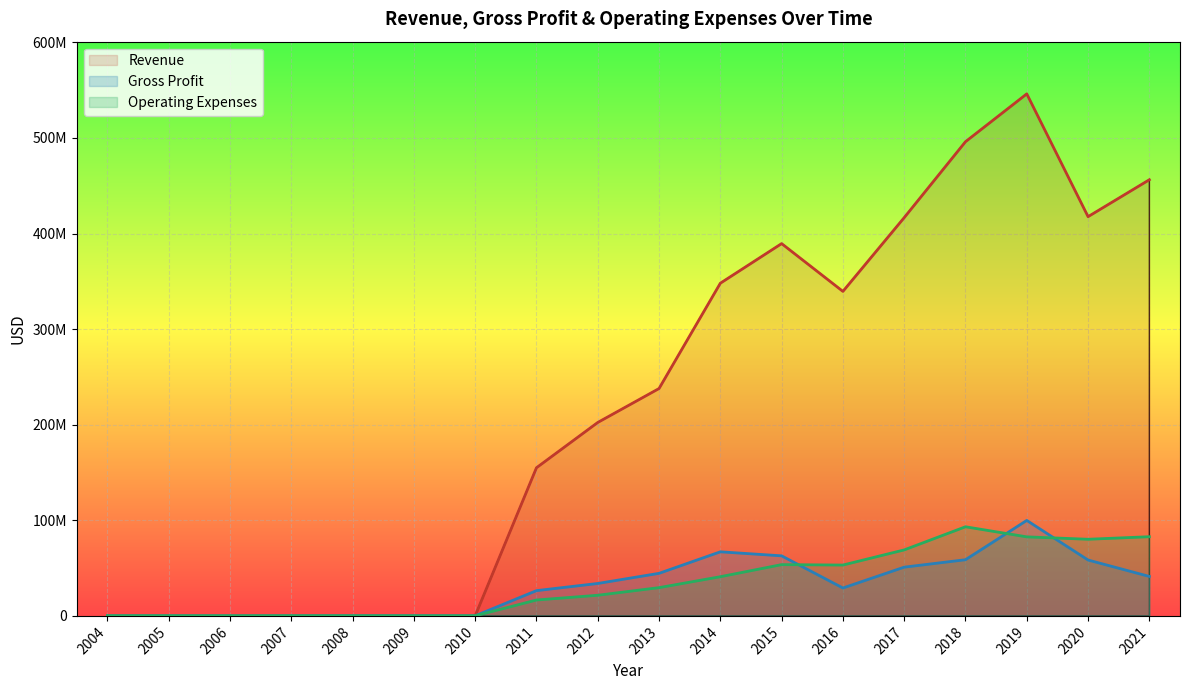

What is the total value across all series at 2014?

456041000